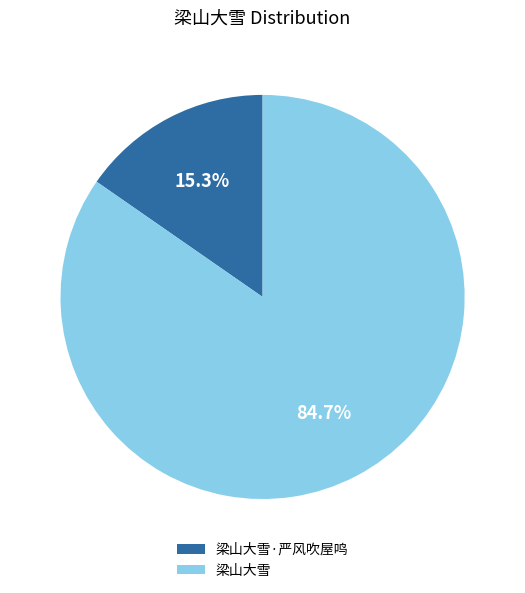

What percentage is NOT represented by 梁山大雪·严风吹屋鸣?

84.7%